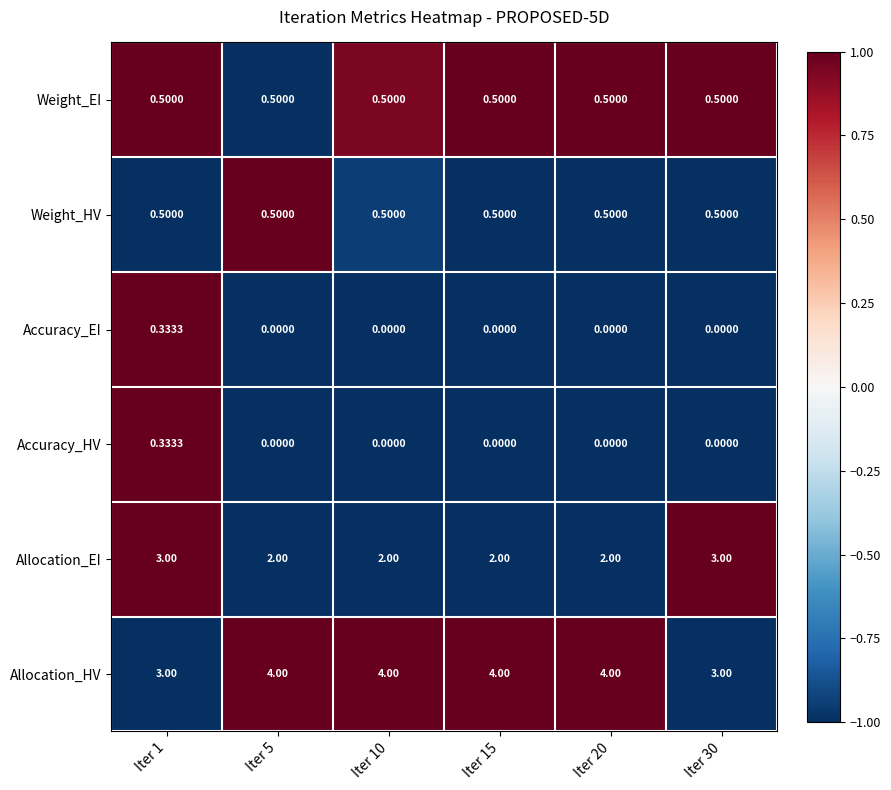

Is the value of Weight_HV at Iter 30 greater than the value of Accuracy_EI at Iter 15?

Yes